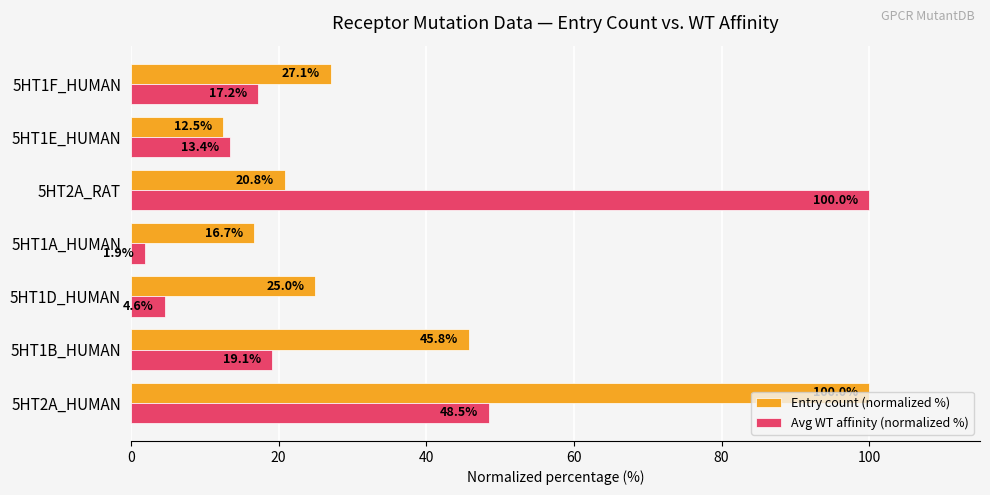

Rank the series by their average value, from highest to lowest.

Entry count (normalized %), Avg WT affinity (normalized %)